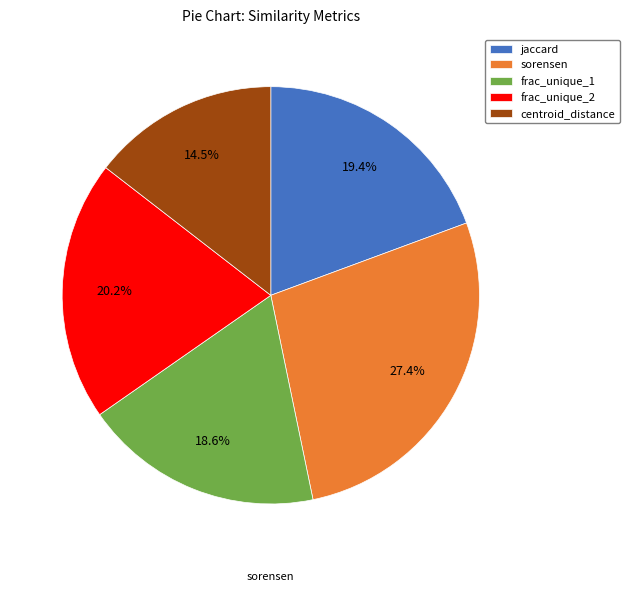

Which slice is the smallest?

centroid_distance